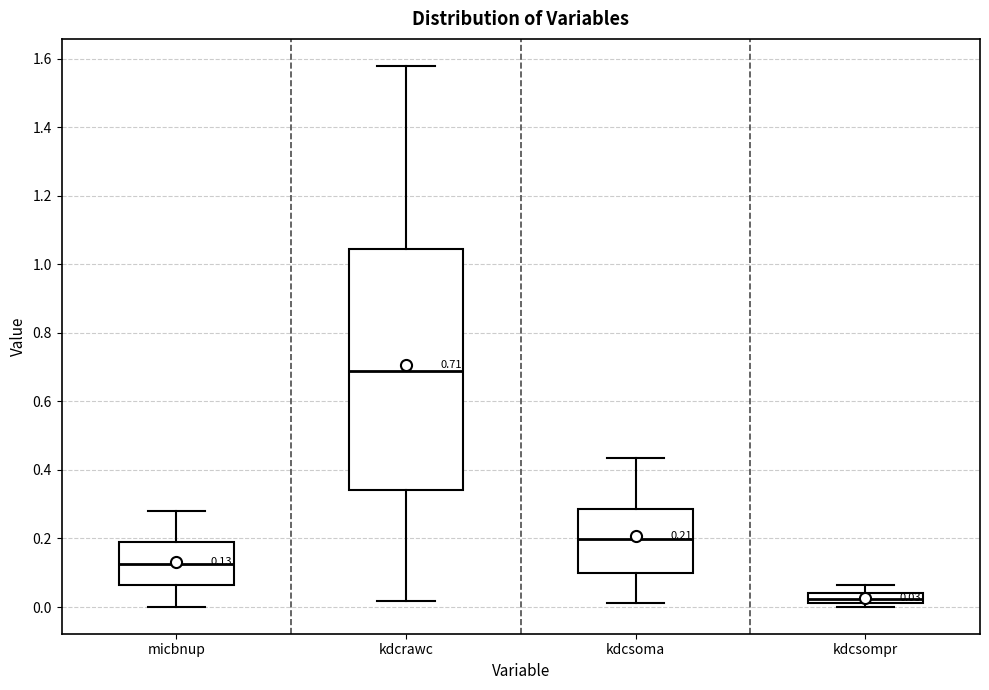

Which box's median line is the highest?

kdcrawc